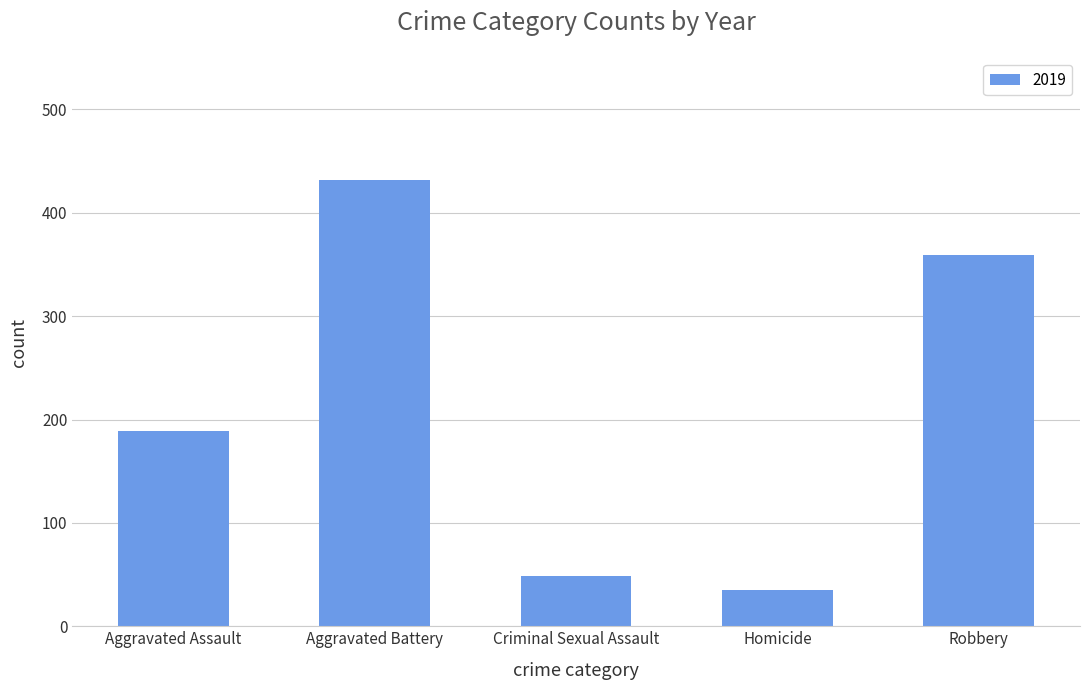

Reading left to right, what are all the values shown in this chart?

189	432	49	35	359